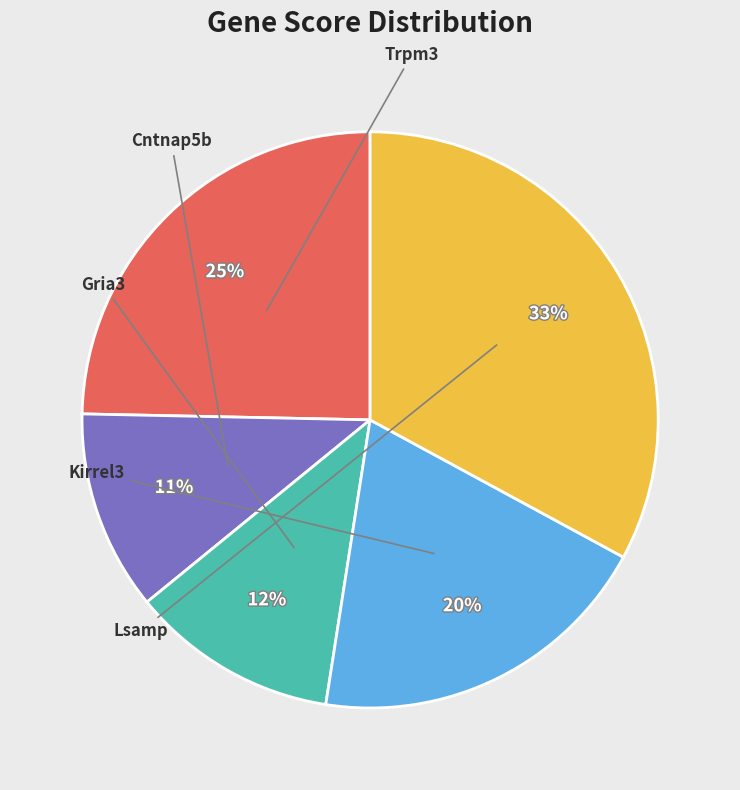

To the nearest percent, what is the average slice percentage?

20%